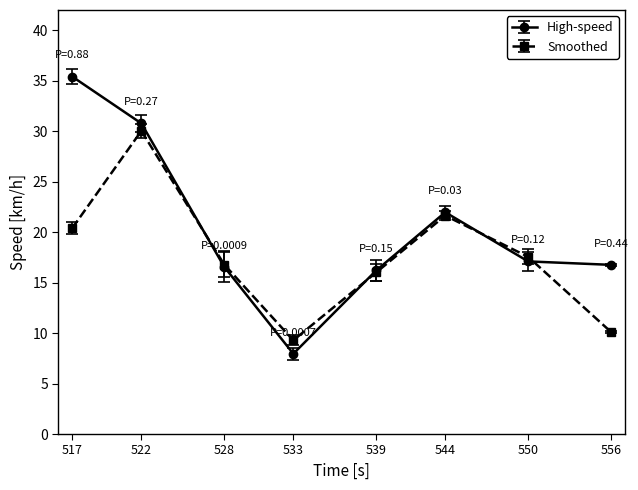

At which category does the chart reach its minimum across all series?

533